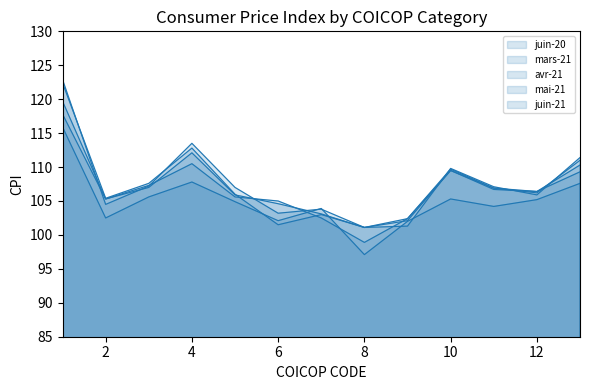

True or false: avr-21 and mars-21 cross at least once.

True